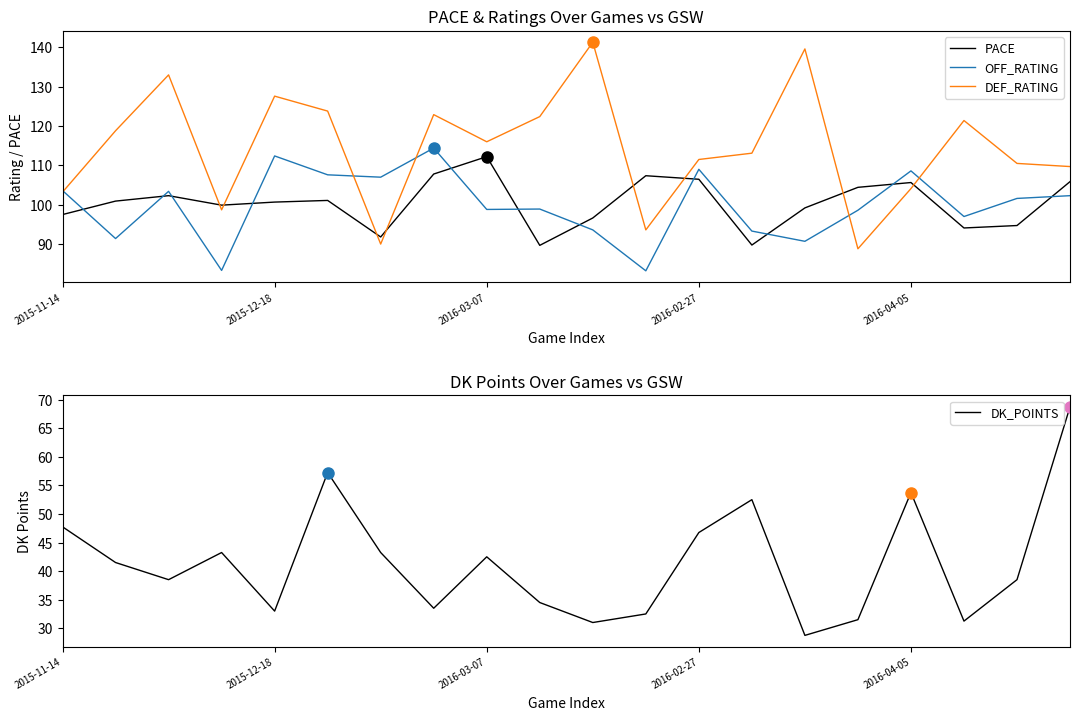

List the series in order of their peak value, highest first.

DEF_RATING, OFF_RATING, PACE, DK_POINTS